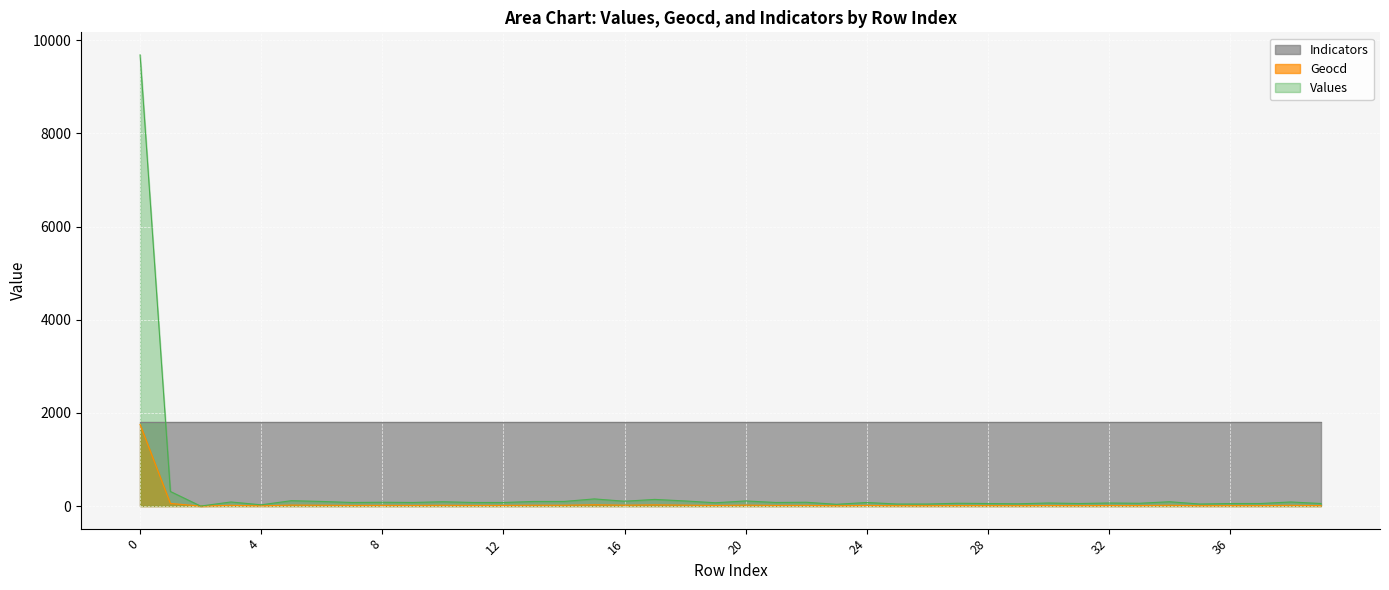

What are all the series names shown in the legend?

Indicators, Geocd, Values